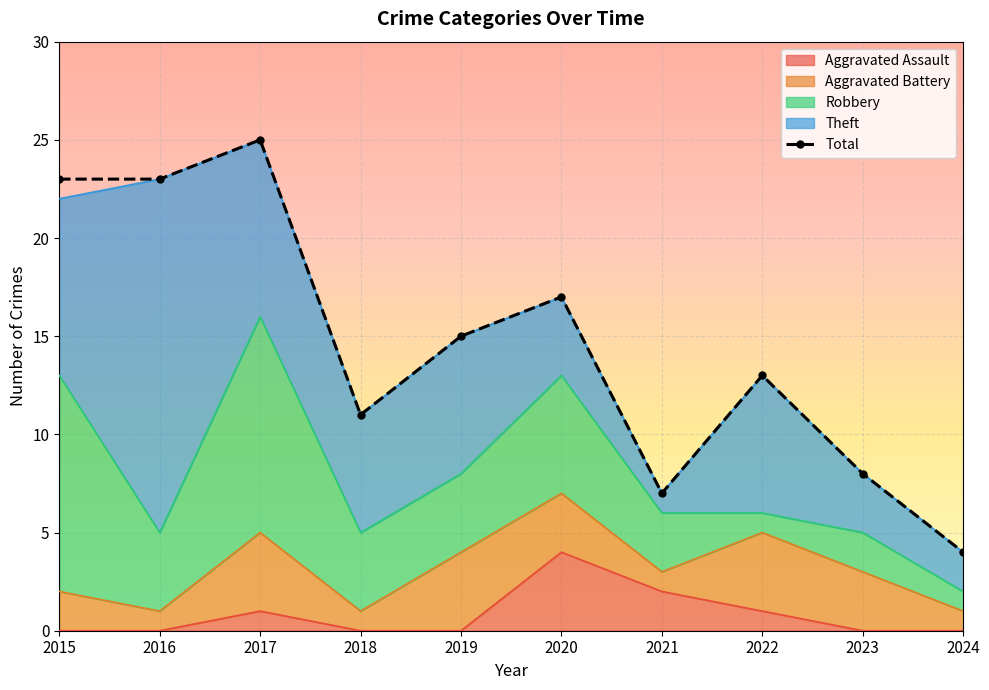

What is the maximum value shown in the chart?

25